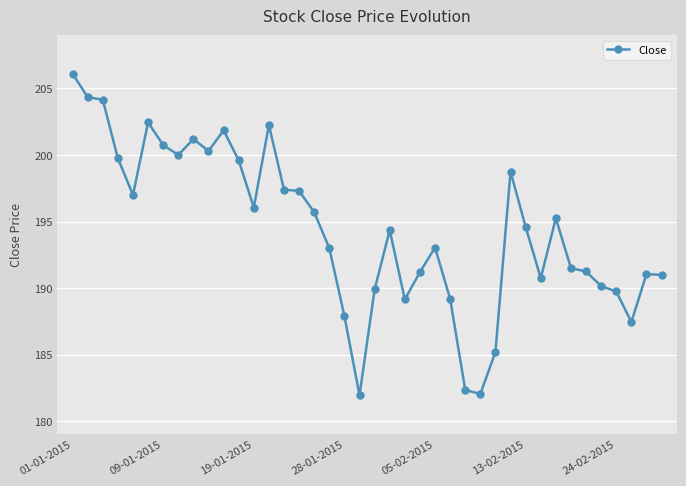

What is the average value?

194.4